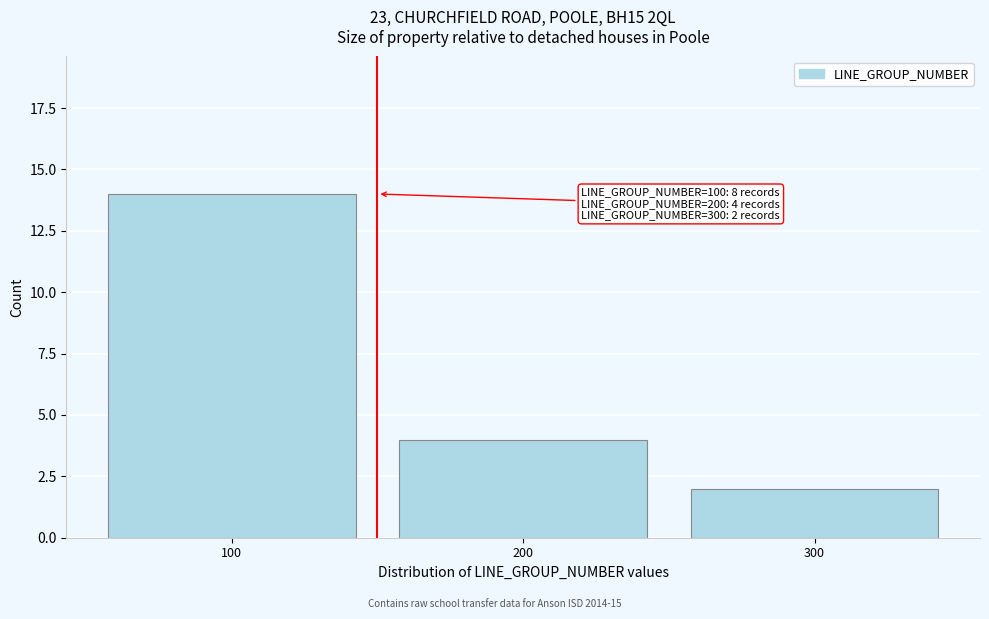

Which range on the x-axis has the tallest bar?

50 to 150